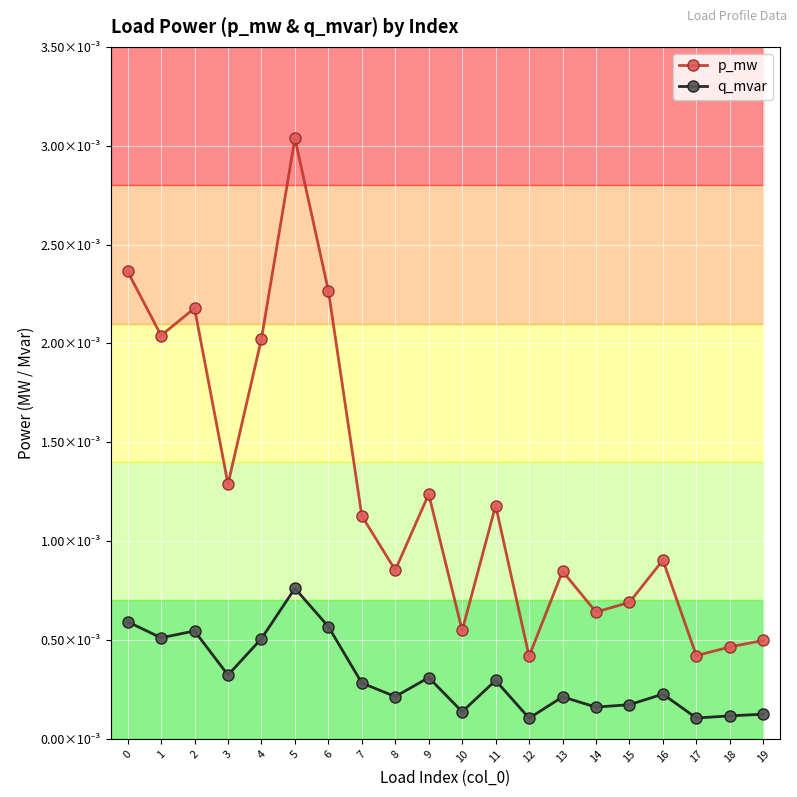

How many interior local valleys does the p_mw series have?

7